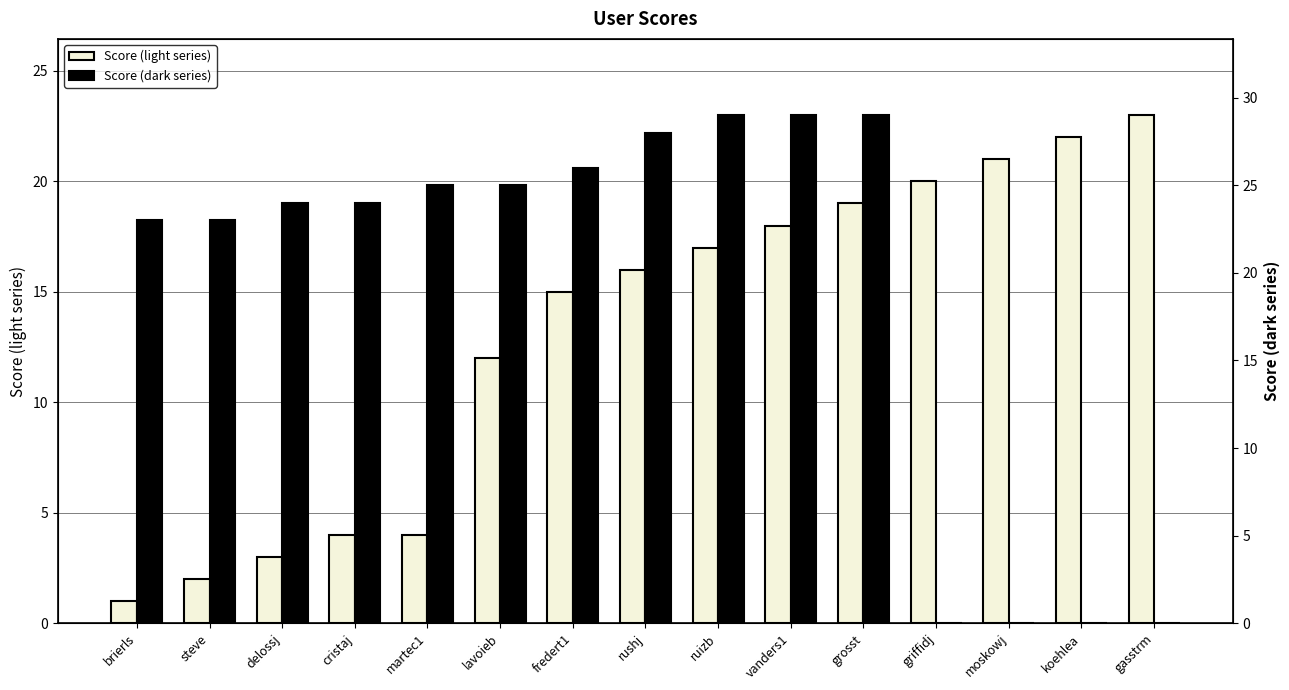

What is the label of the 8th bar from the right?

rushj